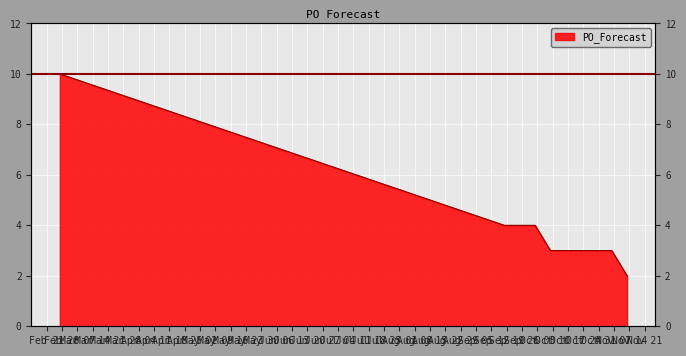

What is the sum of all values?

39